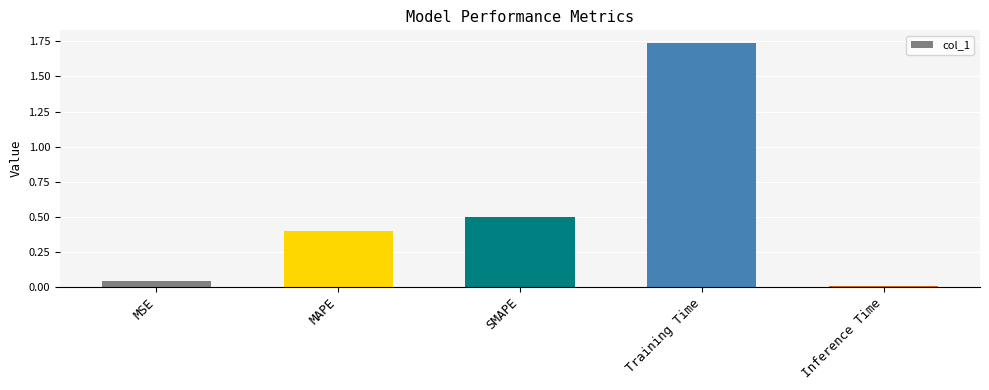

Is it true that the value at Inference Time is 0.0?

True